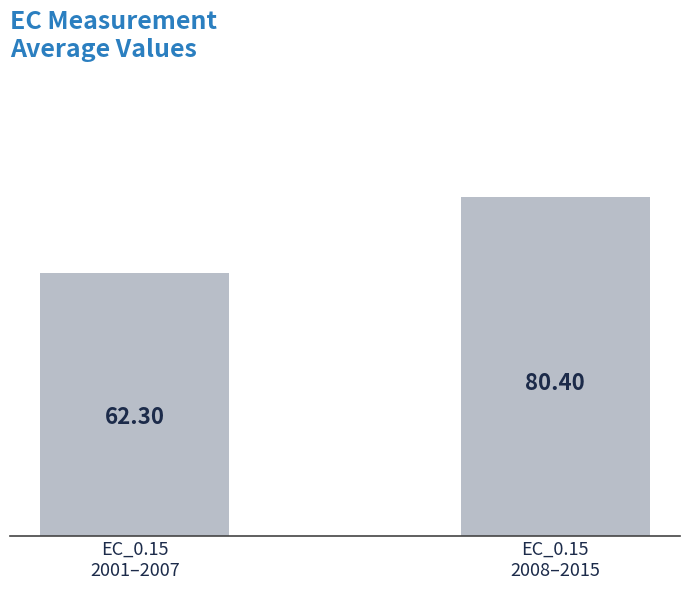

Reading right to left, what are all the values shown in this chart?

EC_0.15
2008–2015=80.4	EC_0.15
2001–2007=62.3